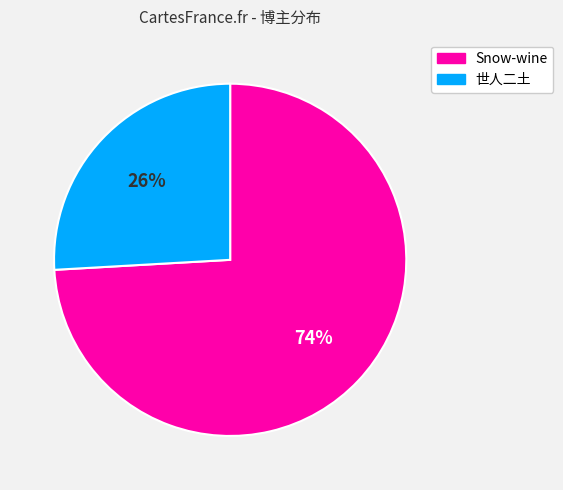

Count the number of slices in the pie.

2